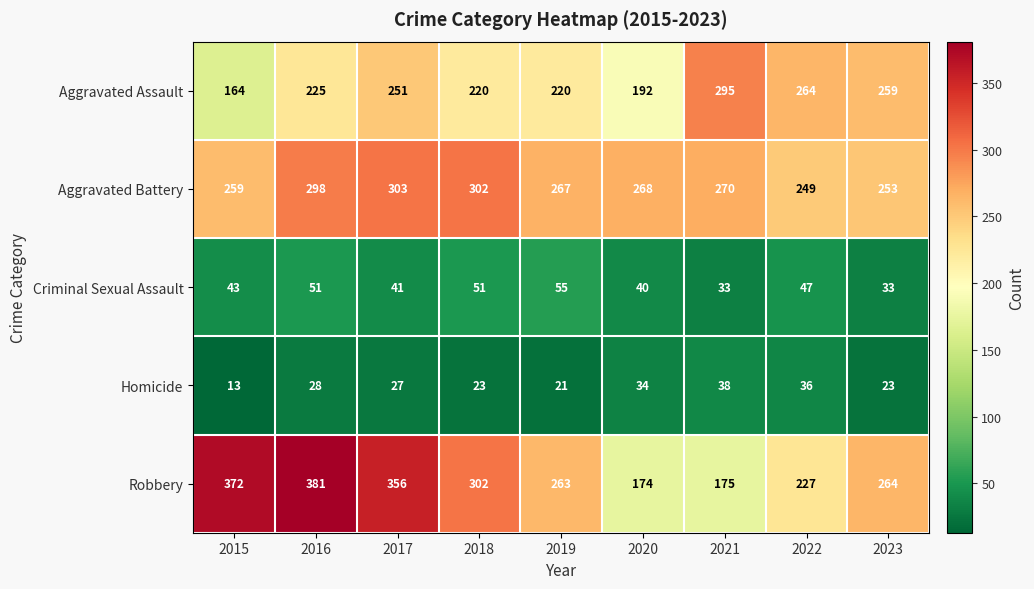

The value of Aggravated Battery at 2022 is 355. True or false?

False